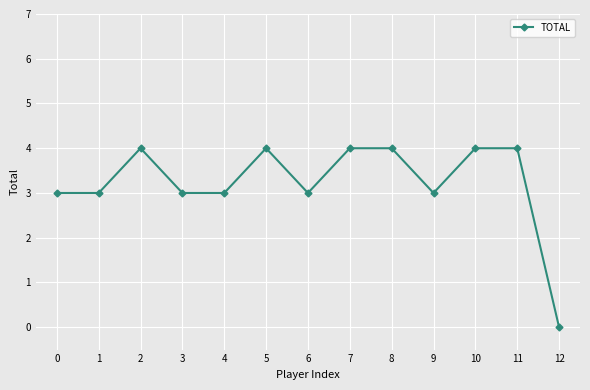

The value at 4 is 3. True or false?

True